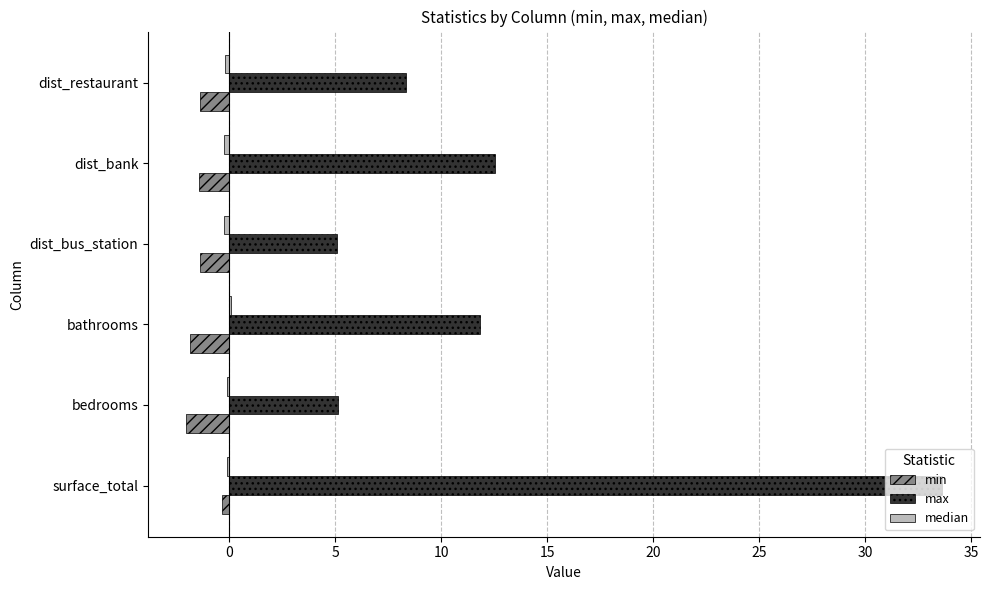

What is the greatest value displayed?

33.6